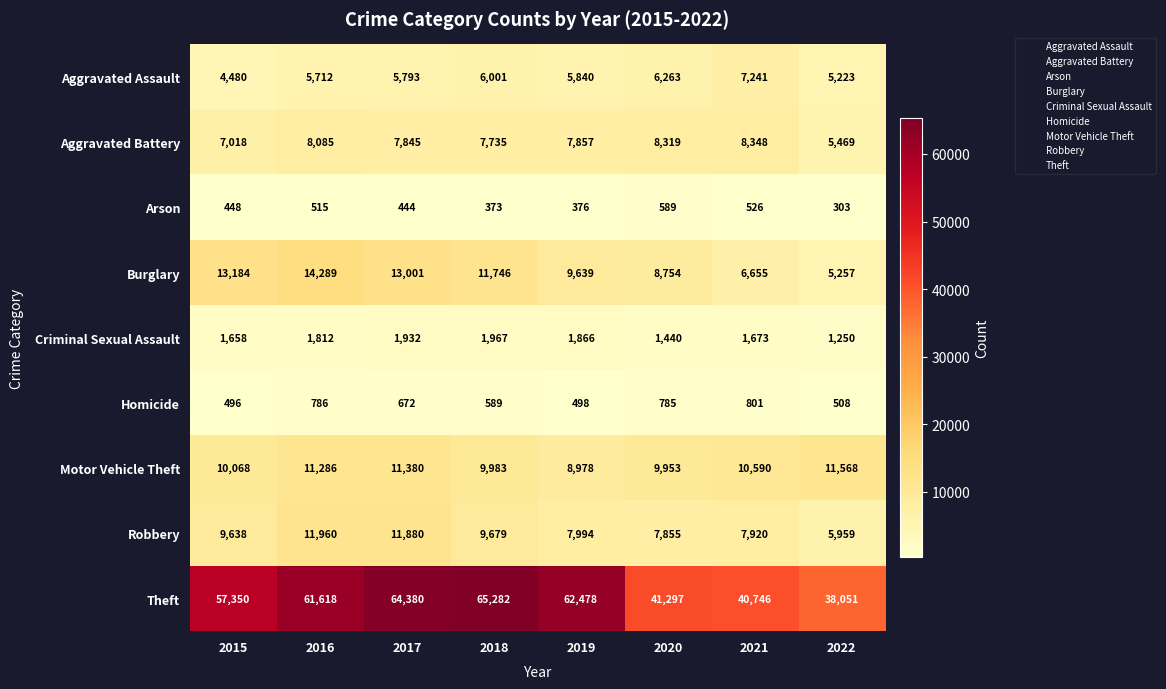

At which label does Burglary first exceed 11746?

2015